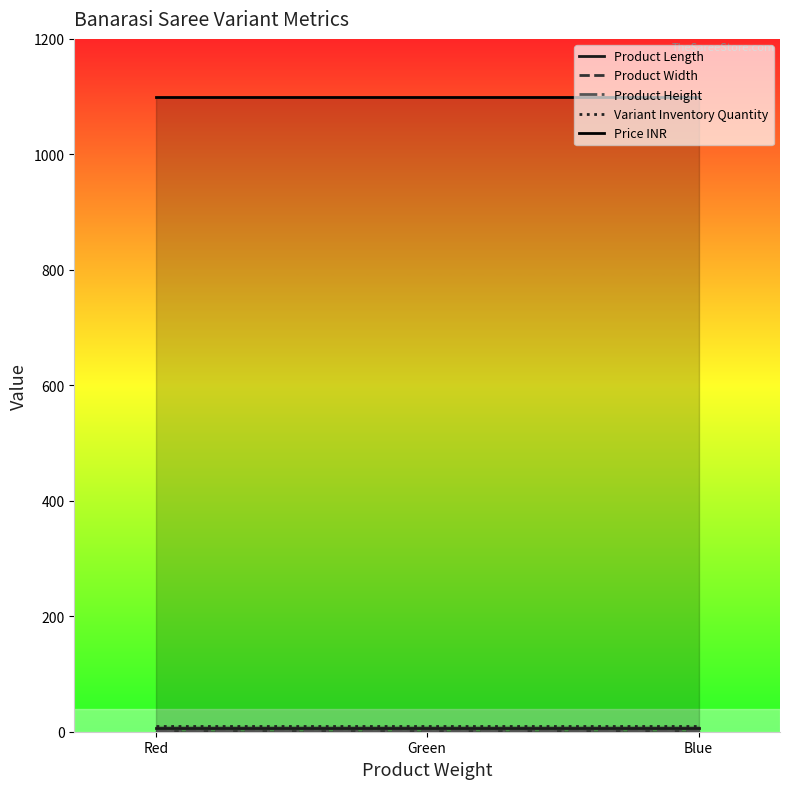

True or false: Variant Inventory Quantity has a value of 10.0 at Green.

True